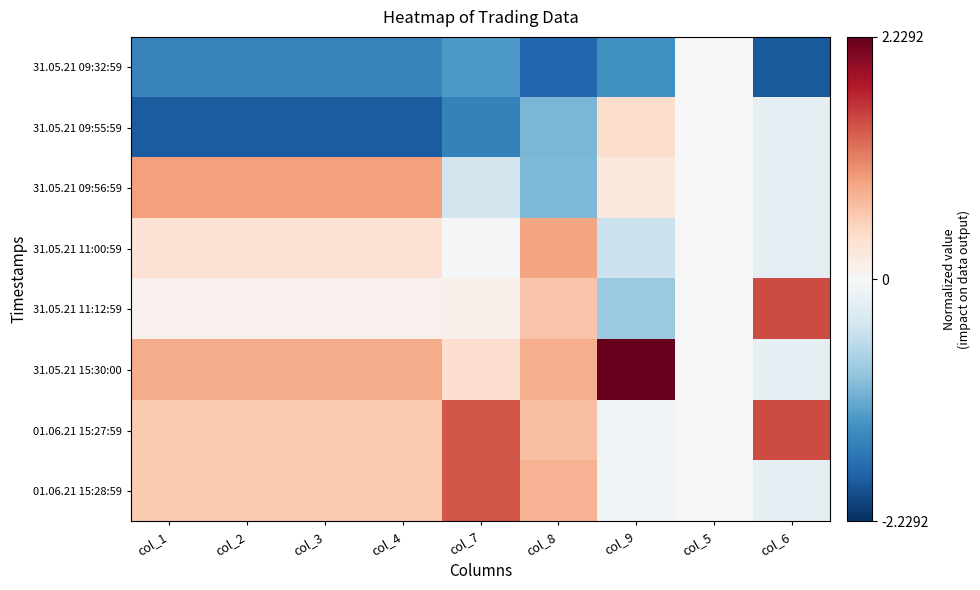

What is the spread (max minus min) of values at col_1?

2.8